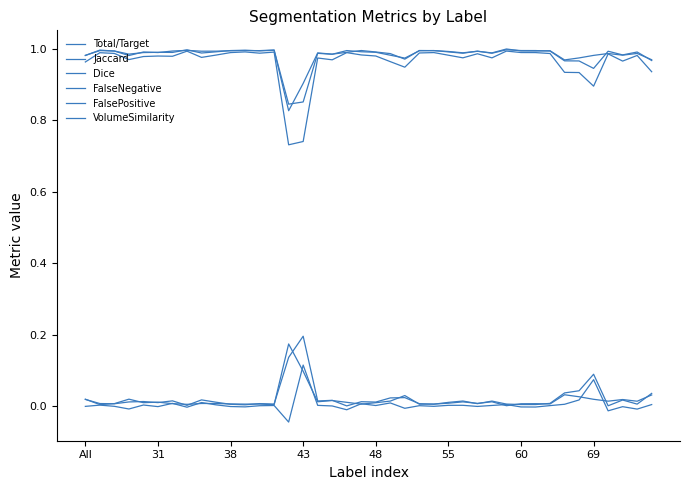

How many interior local peaks does the VolumeSimilarity series have?

13